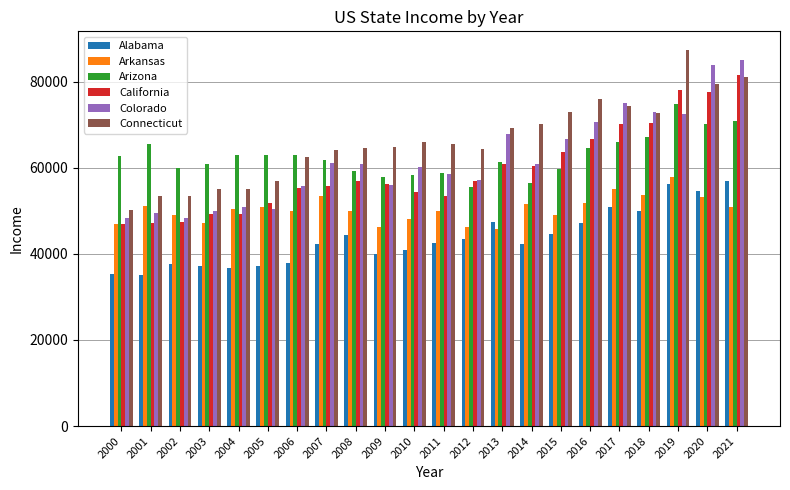

Rank the series by their maximum value, from lowest to highest.

Alabama, Arkansas, Arizona, California, Colorado, Connecticut